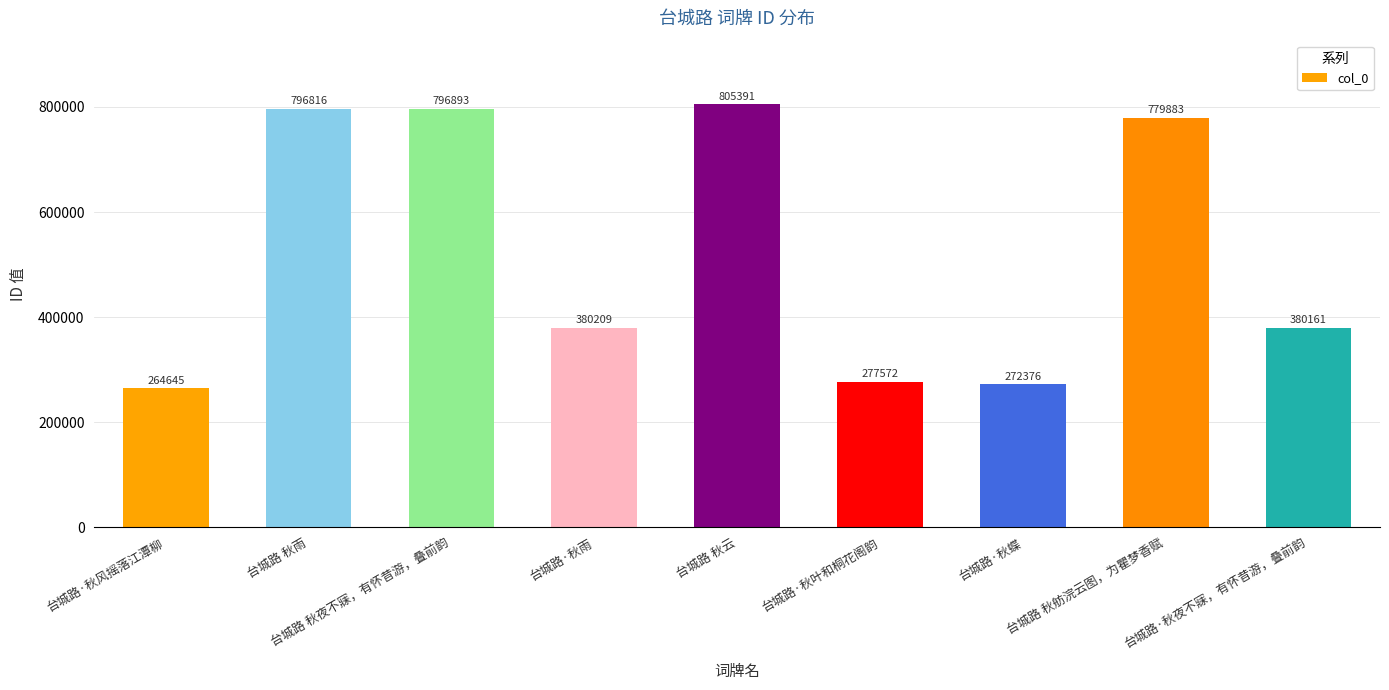

What position from the left is 台城路·秋蝶?

7